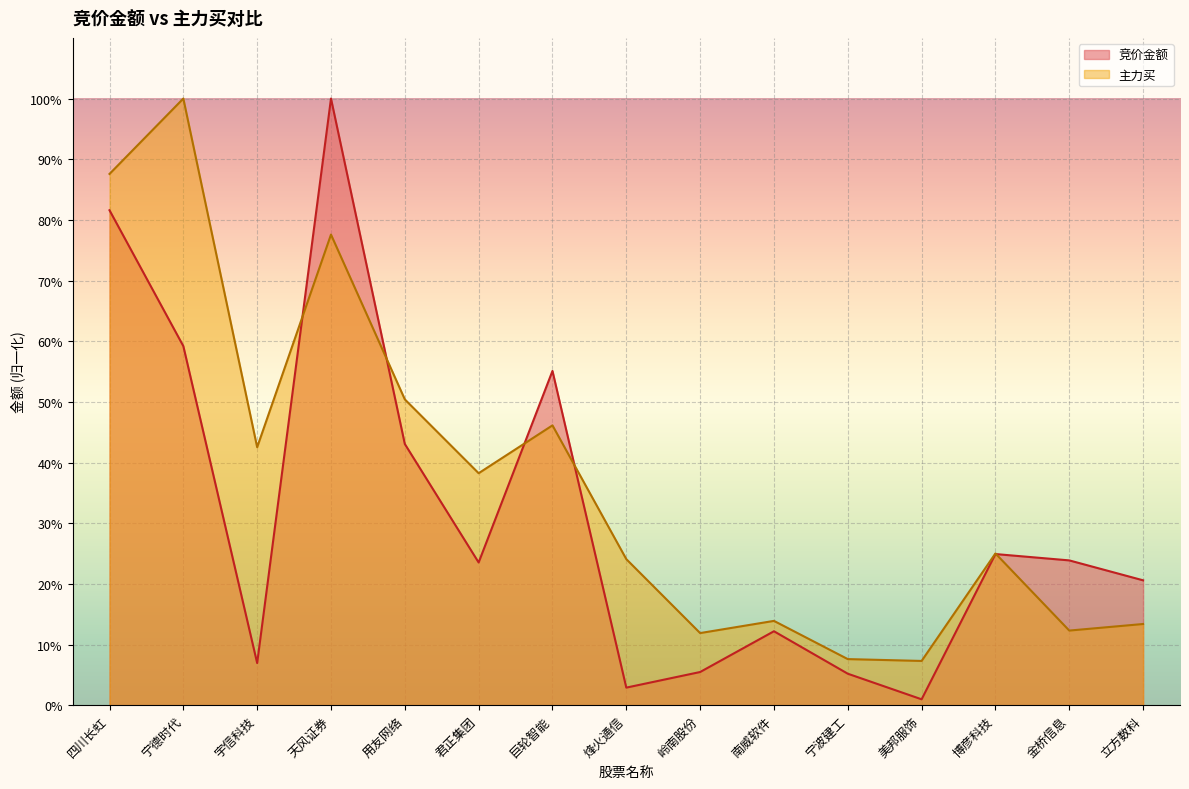

The value of 竞价金额 at 立方数科 is 0.3. True or false?

False